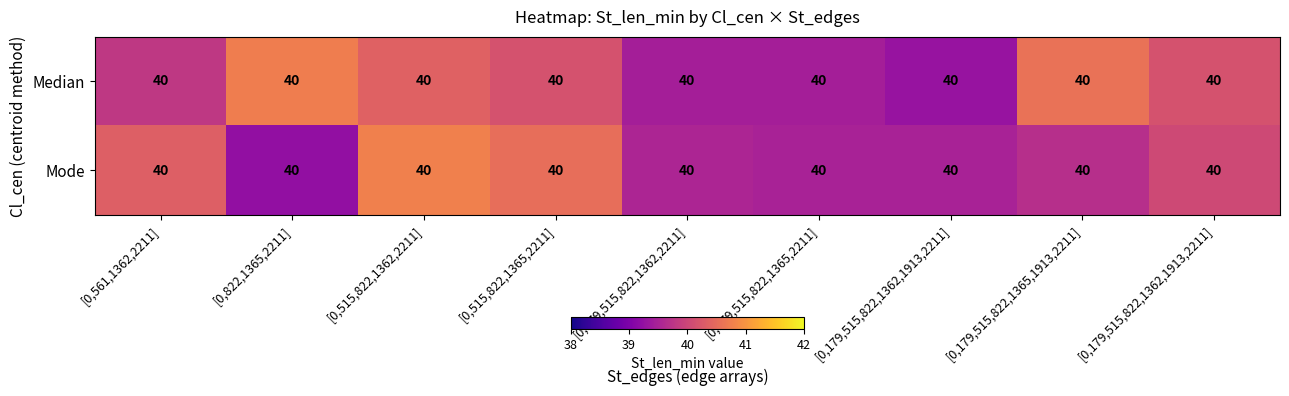

Which label corresponds to the smallest value in the chart?

[0,822,1365,2211]